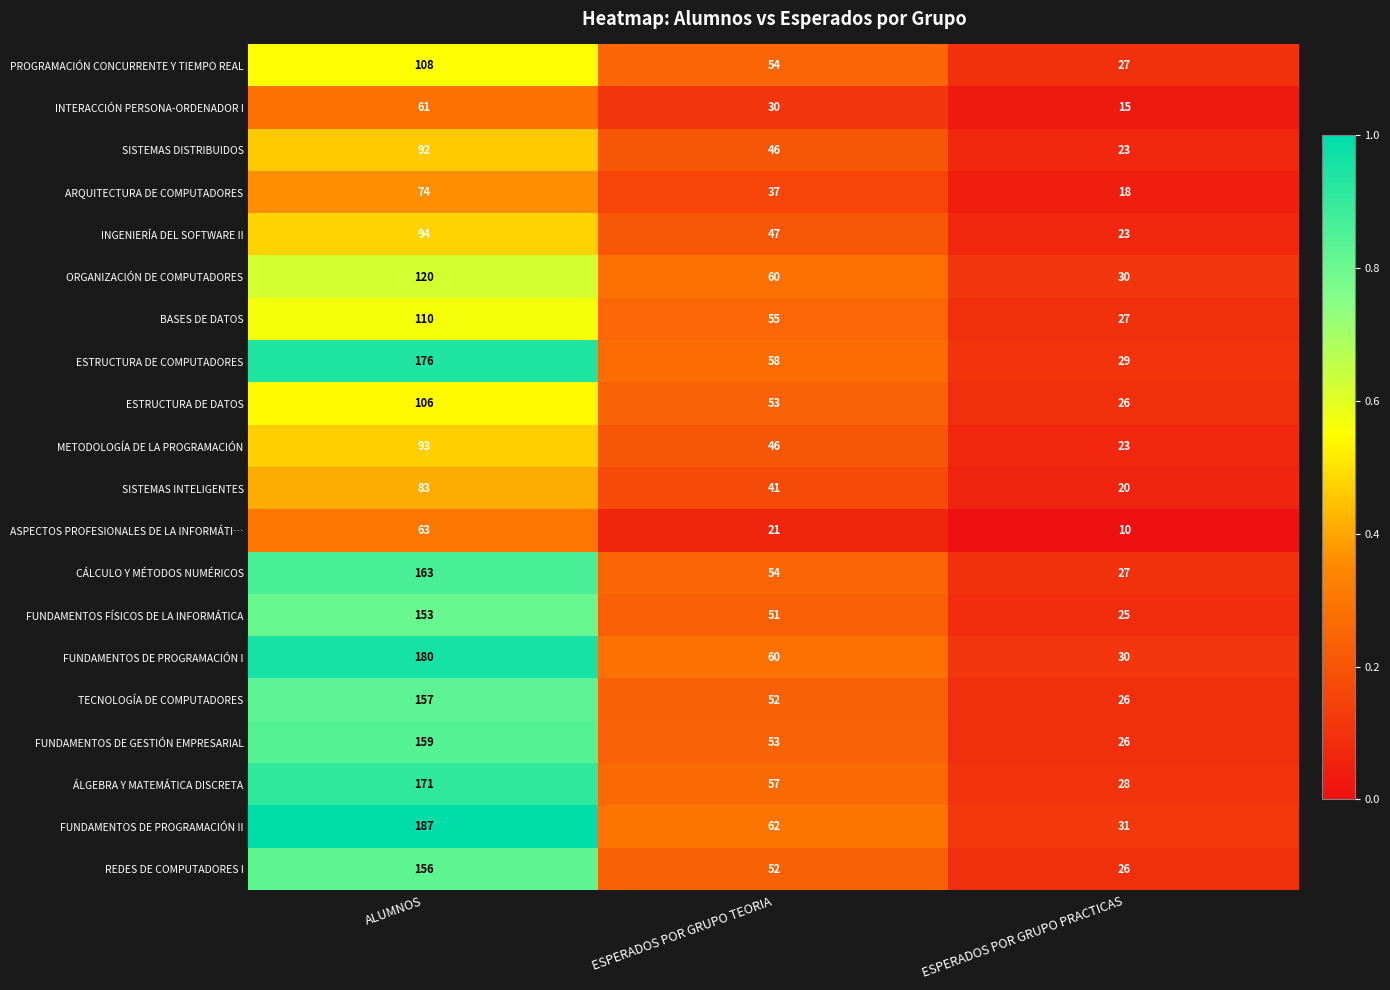

At which label is ESTRUCTURA DE DATOS closest to 66?

ESPERADOS POR GRUPO TEORIA